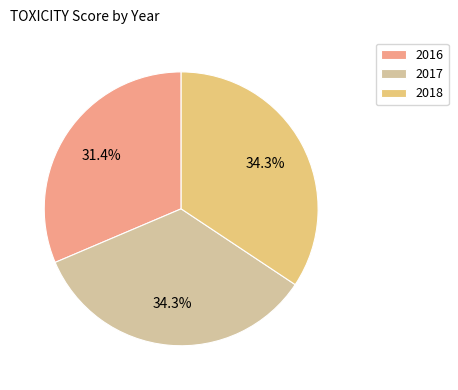

To the nearest percent, what is the difference between the largest and smallest slice percentages?

3%